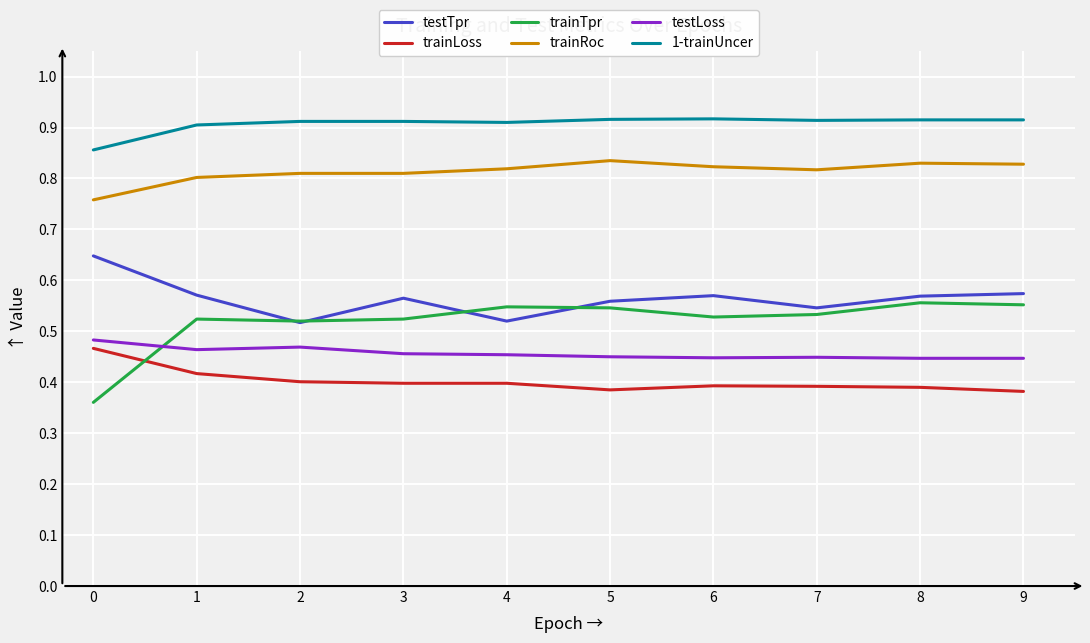

How many distinct data groups are displayed?

6